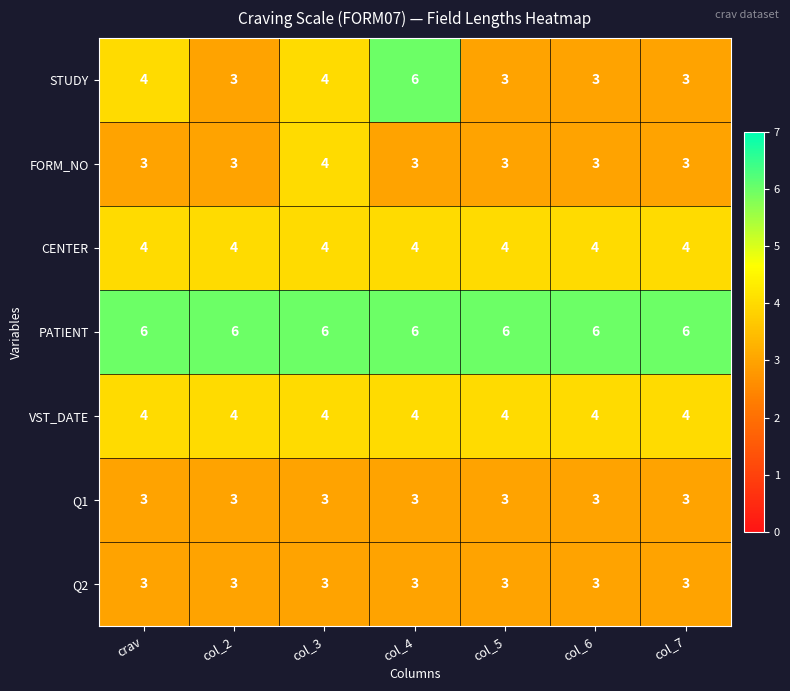

What is the total value across all series at col_4?

29